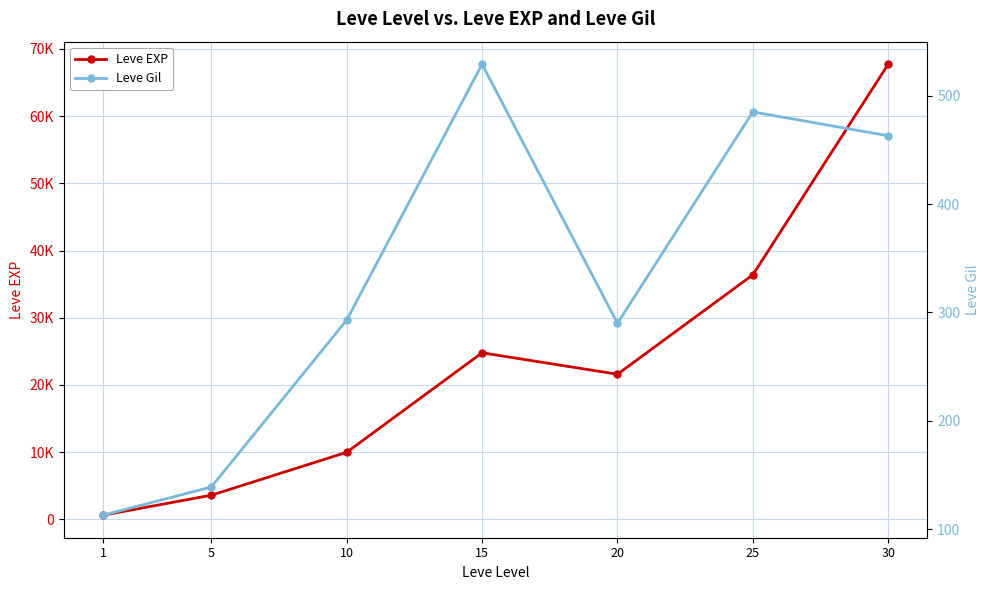

What is the total value across all series at 25?

36875